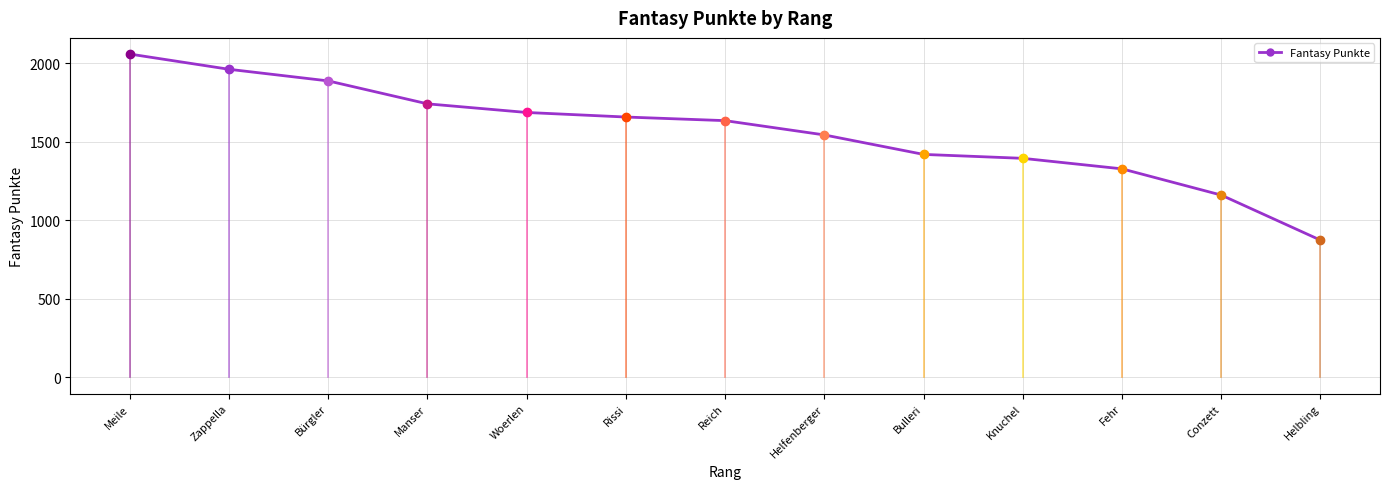

True or false: the data shows 1544 at Helfenberger.

True